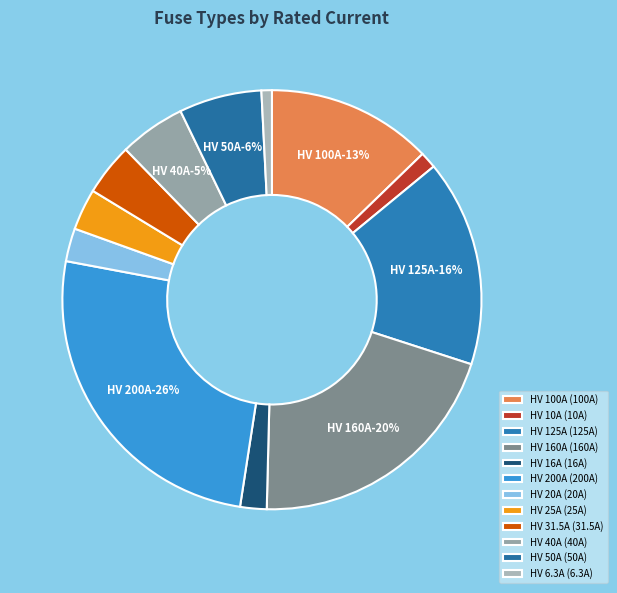

How many slices are in this pie chart?

12